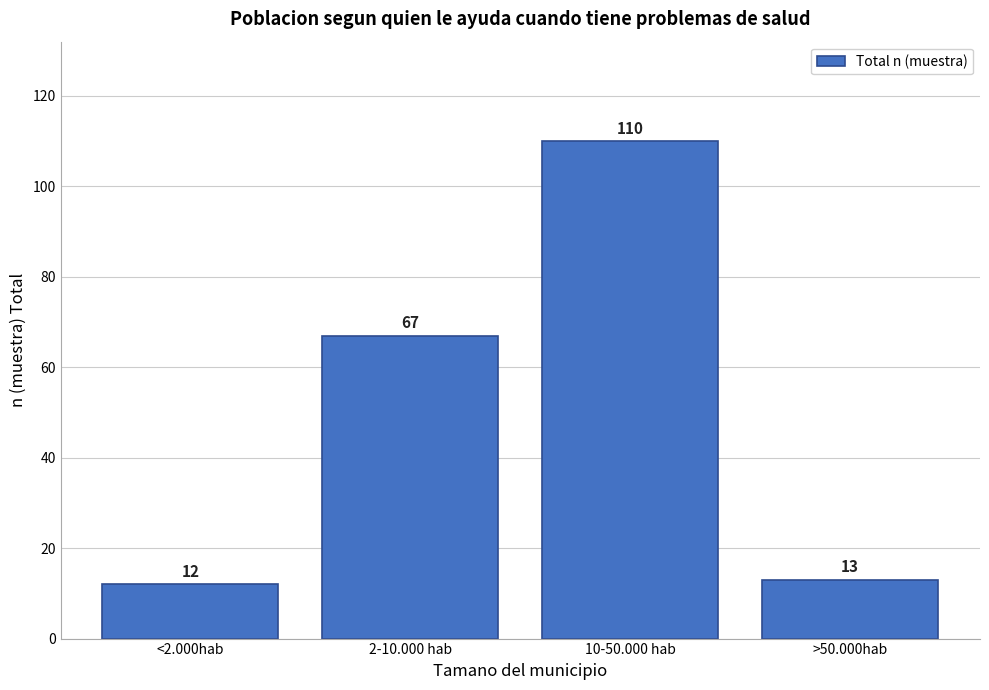

Reading left to right, what are all the values shown in this chart?

<2.000hab=12	2-10.000 hab=67	10-50.000 hab=110	>50.000hab=13